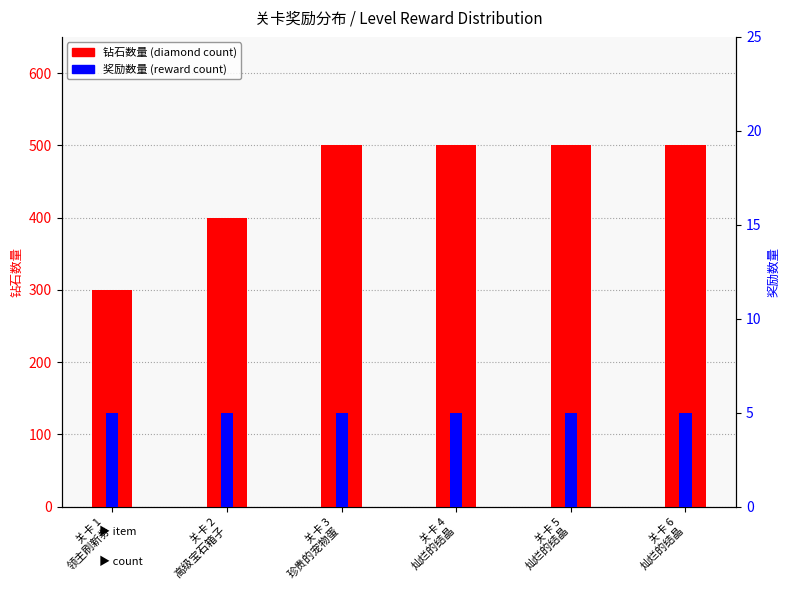

Which series has the largest range (max minus min)?

钻石数量 (diamond count)